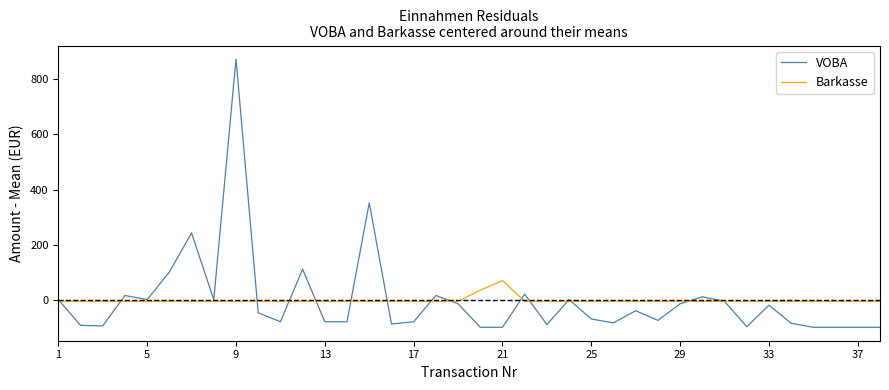

Rank the series by their maximum value, from highest to lowest.

VOBA, Barkasse